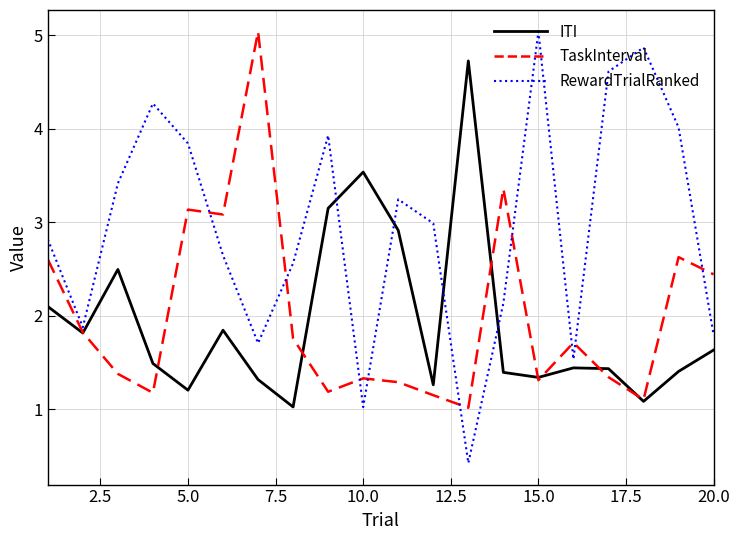

Which series has the widest spread of values?

RewardTrialRanked